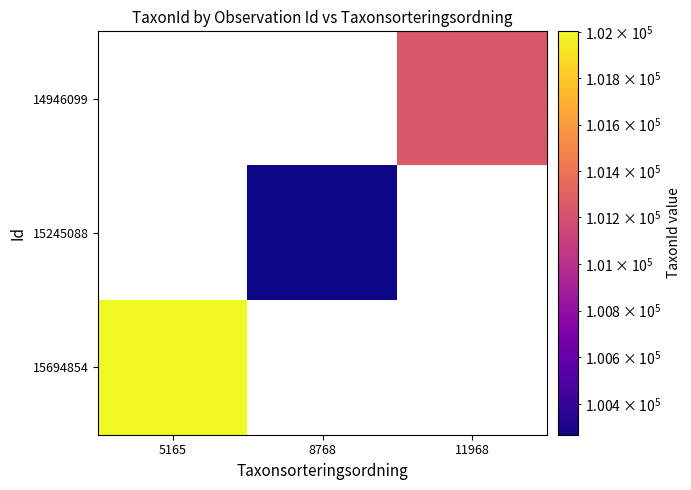

True or false: 14946099 has a value of 101244.0 at 11968.

True